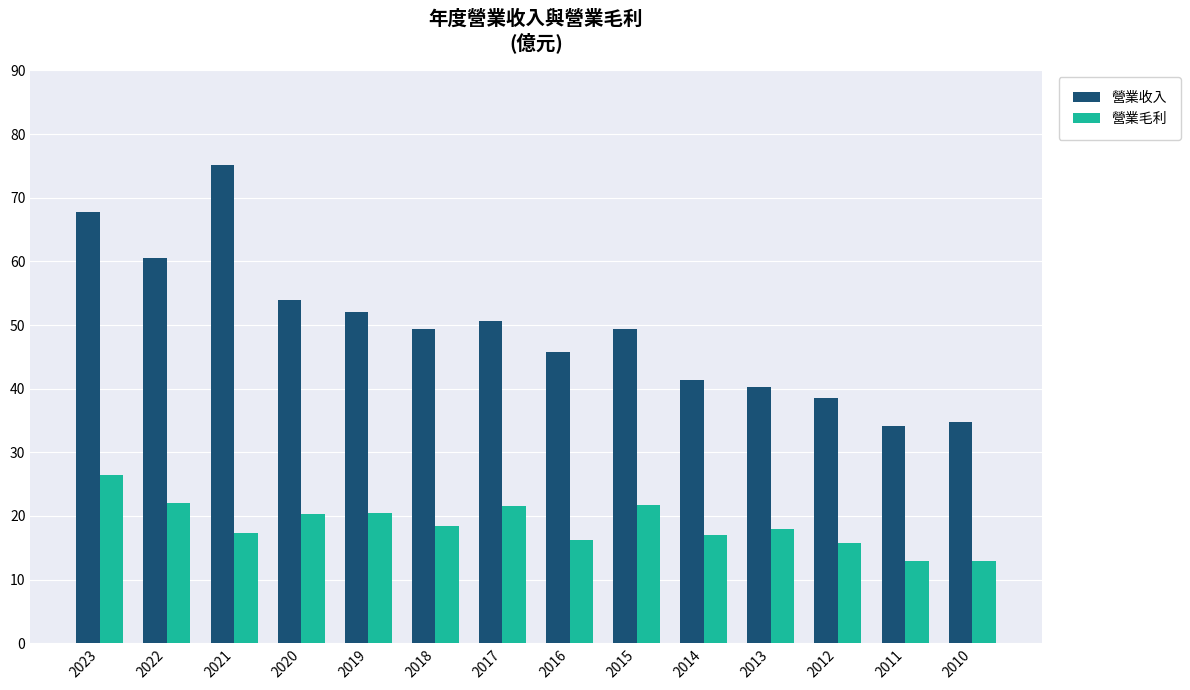

At 2022, list the series in order from largest to smallest.

營業收入, 營業毛利